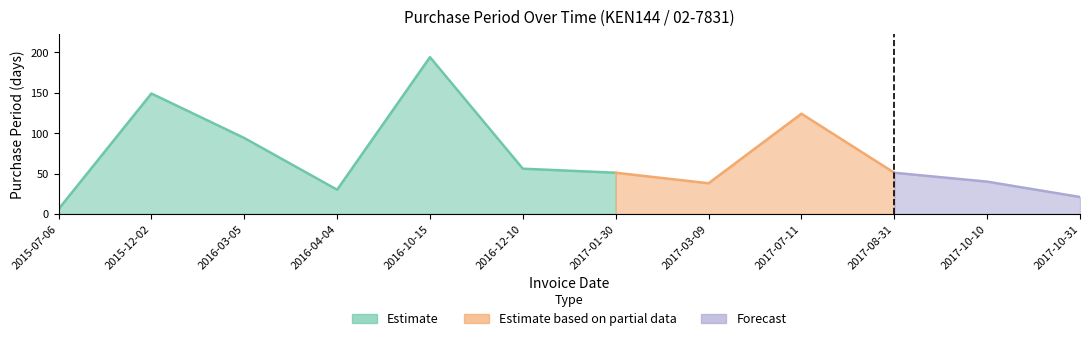

What is the approximate value at 2017-01-30?

51